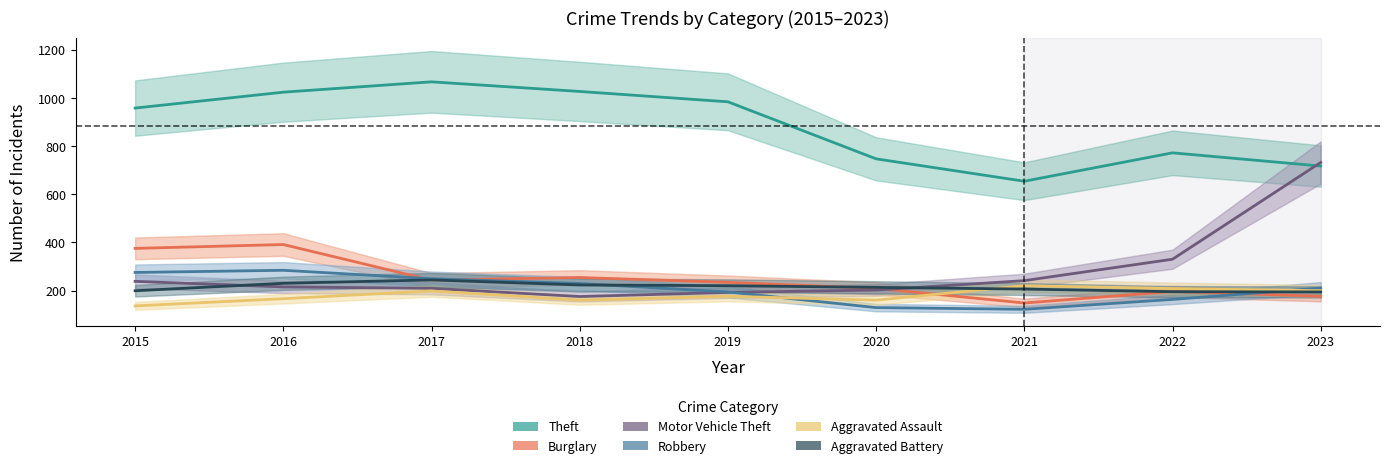

Is the value of Motor Vehicle Theft at 2015 greater than the value of Aggravated Assault at 2018?

Yes